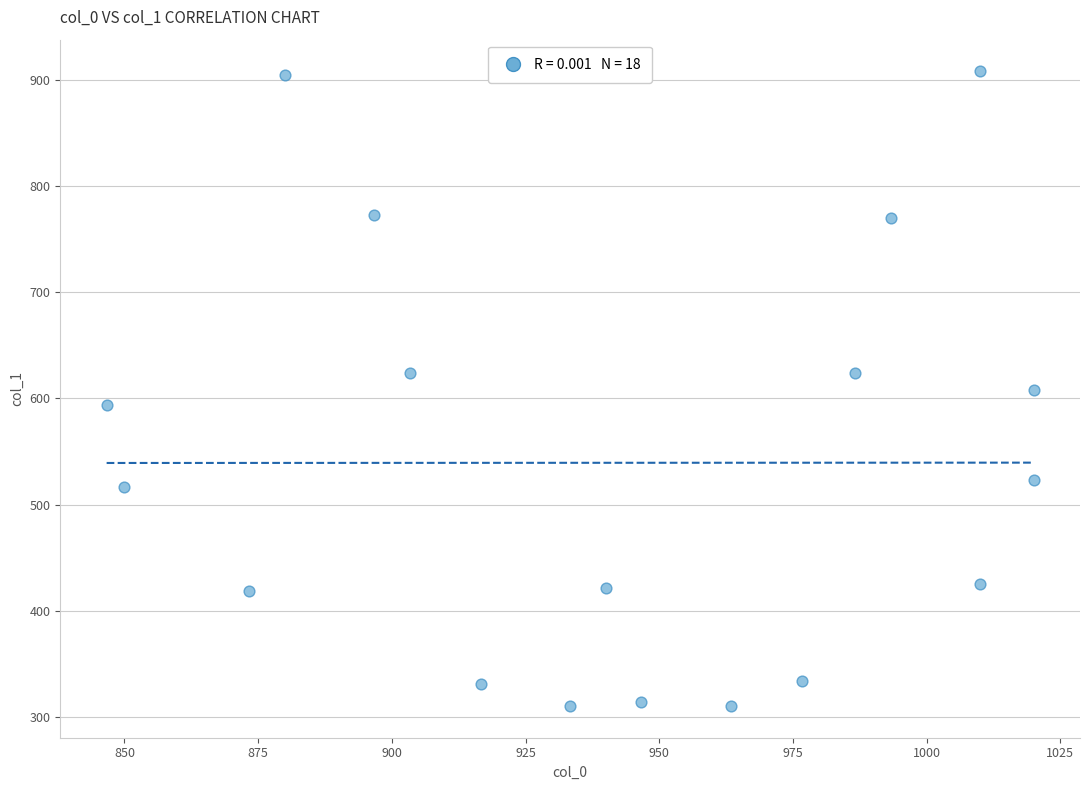

What is the range of X values (max minus min)?

173.3